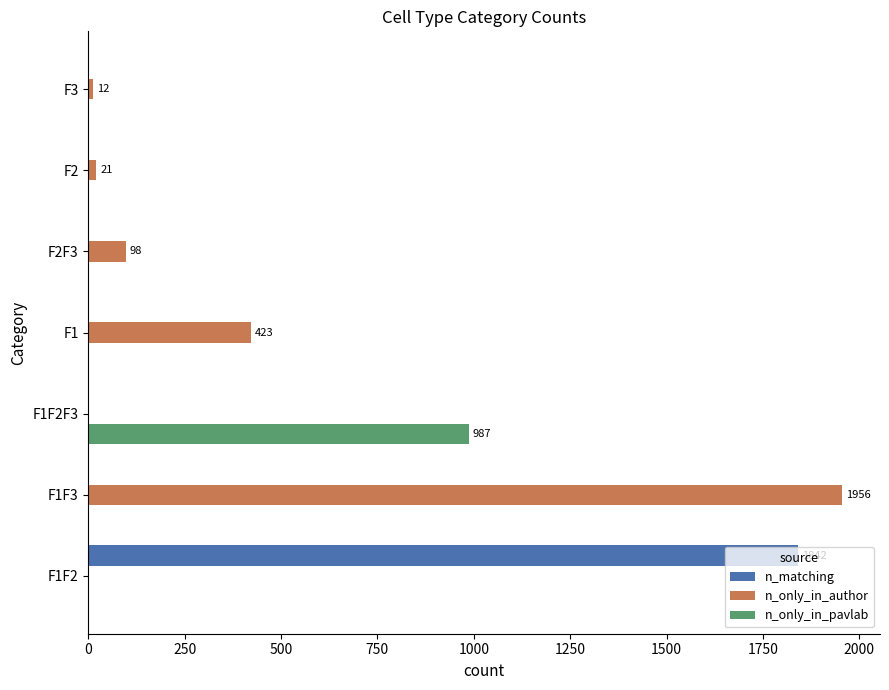

The value of n_only_in_pavlab at F1 is 681. True or false?

False